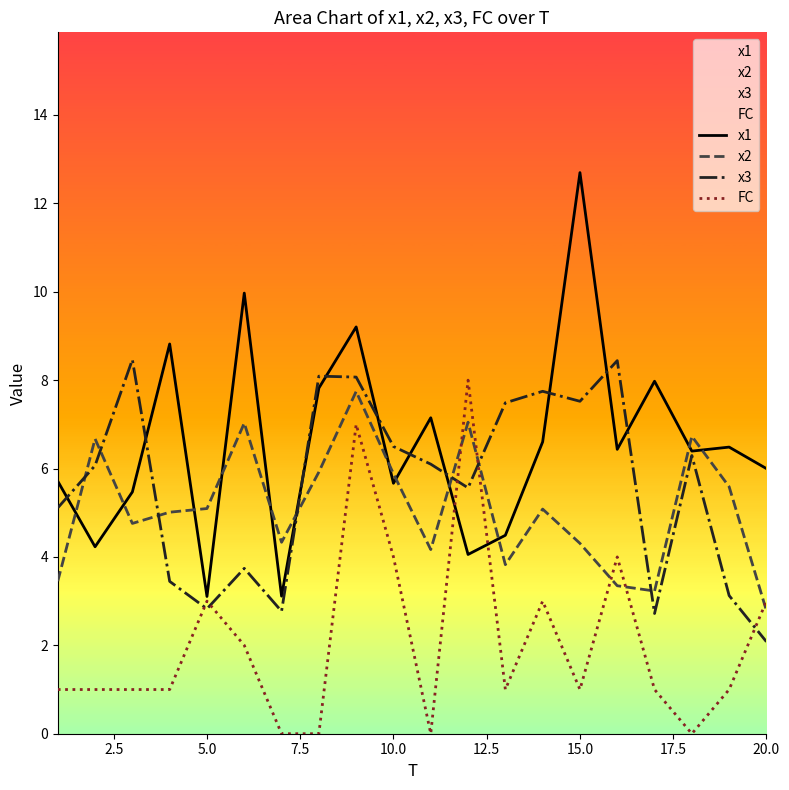

Which series ends up on top after the final intersection of x1 and x2?

x1